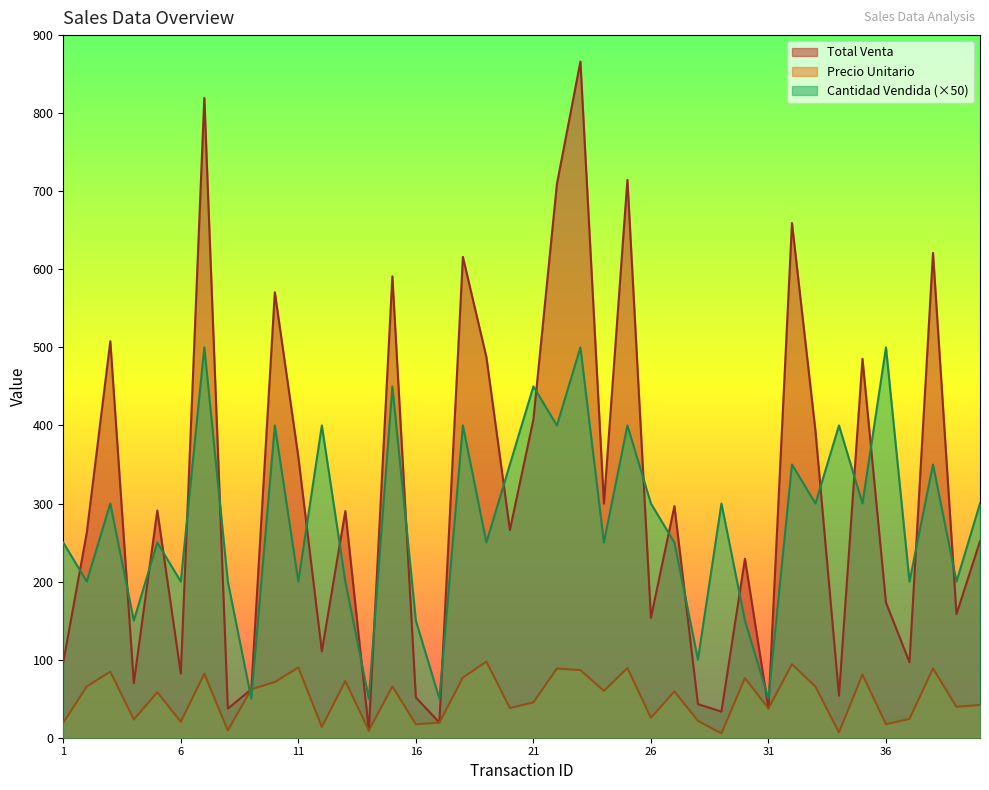

Rank the series by their maximum value, from highest to lowest.

Total Venta, Cantidad Vendida (×50), Precio Unitario